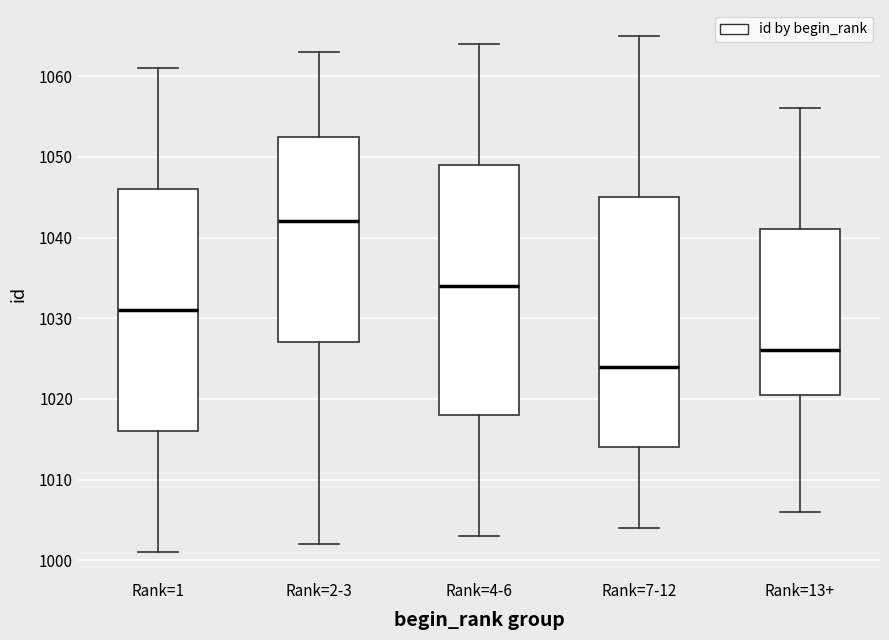

Which box has the lowest median line?

Rank=7-12